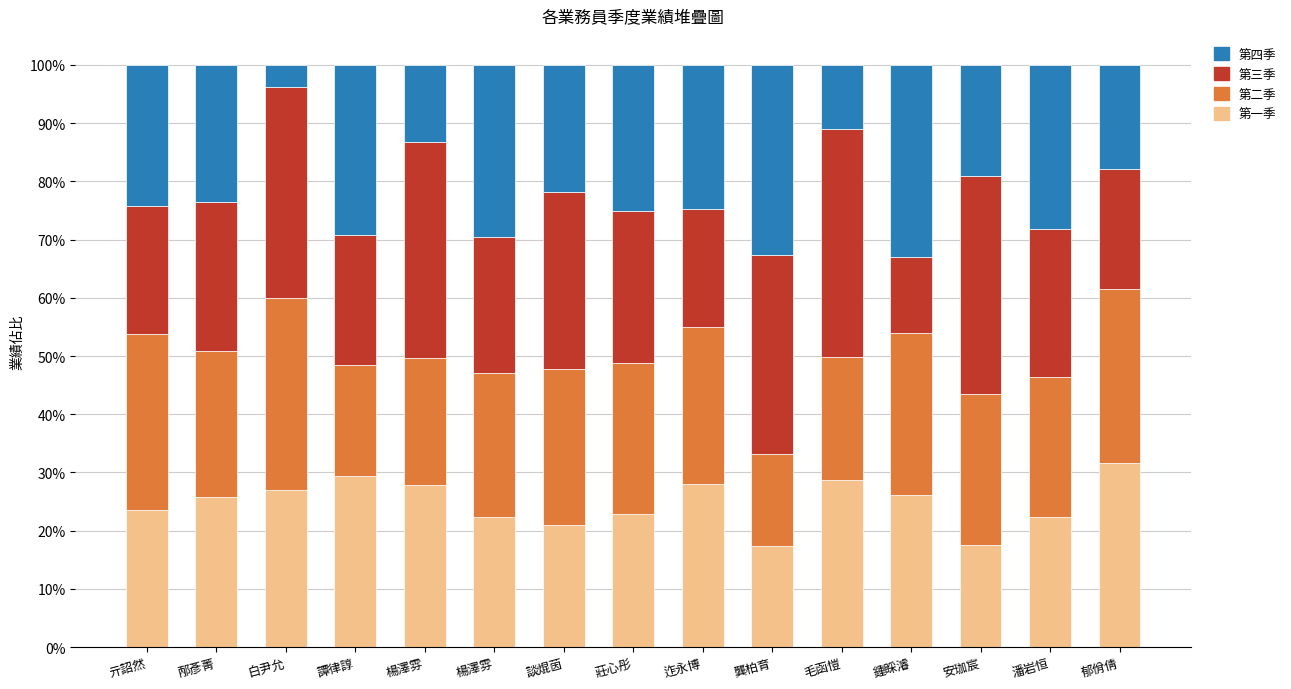

Which has a higher value, 白尹允 or 談焜茵?

白尹允